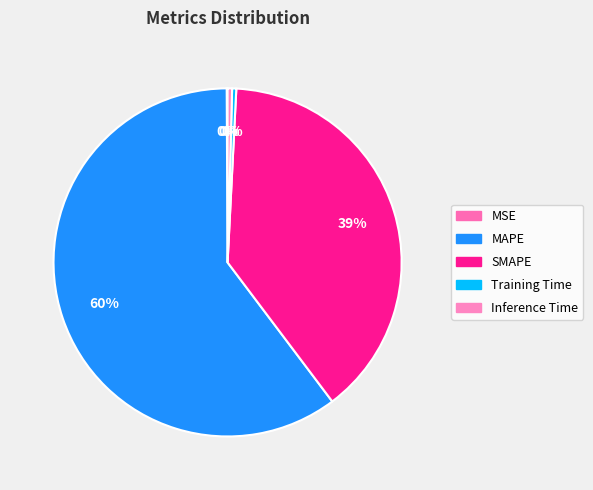

What is the smallest slice in the pie chart?

MSE